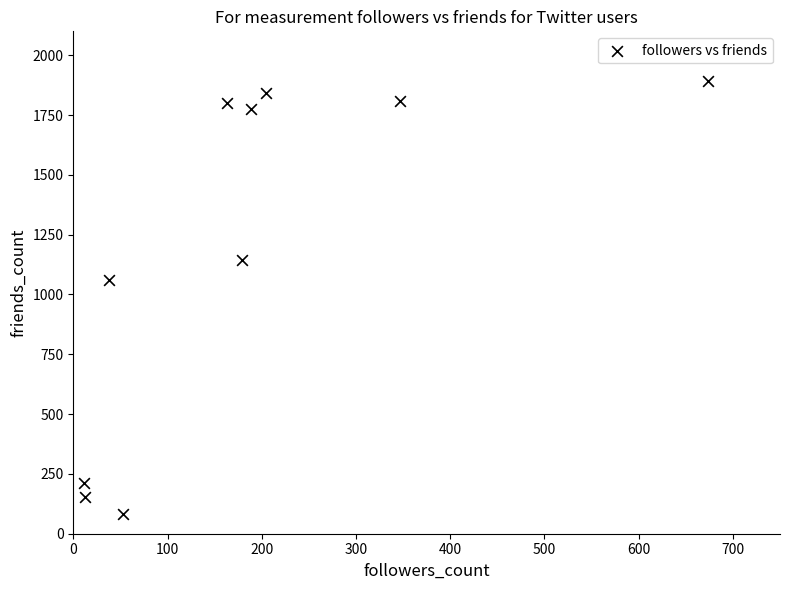

What is the range of X values (max minus min)?

663